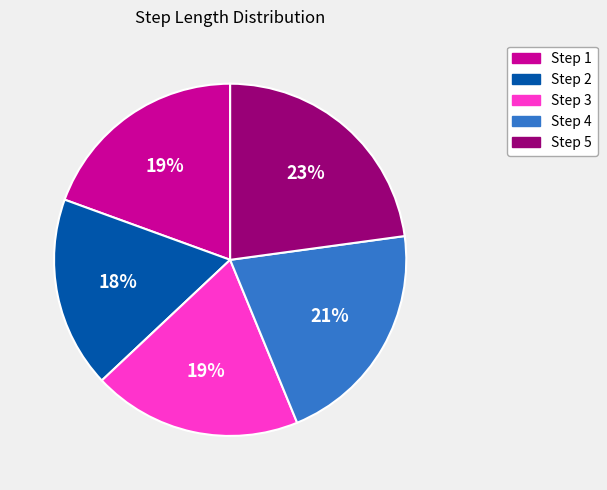

To the nearest percent, what is the difference between the largest and smallest slice percentages?

5%